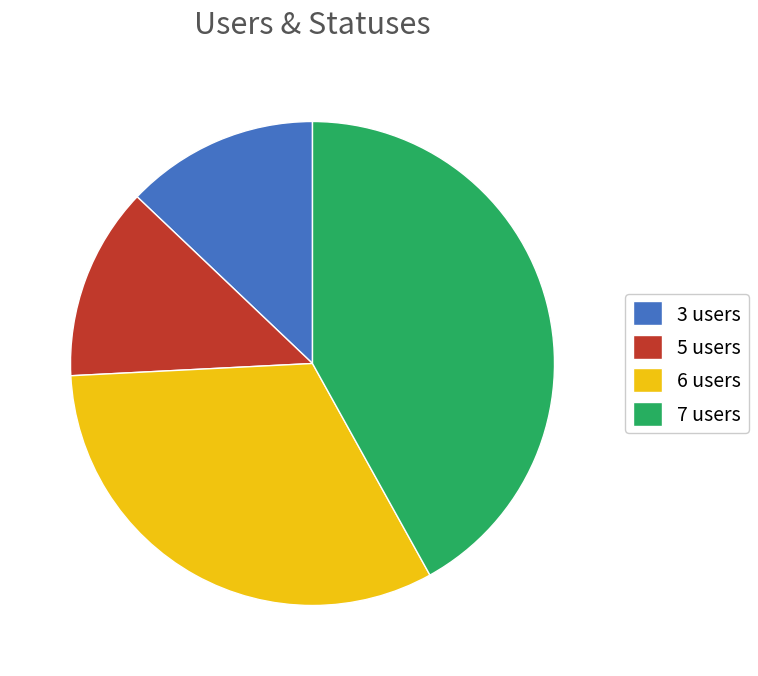

How many segments does this pie chart have?

4